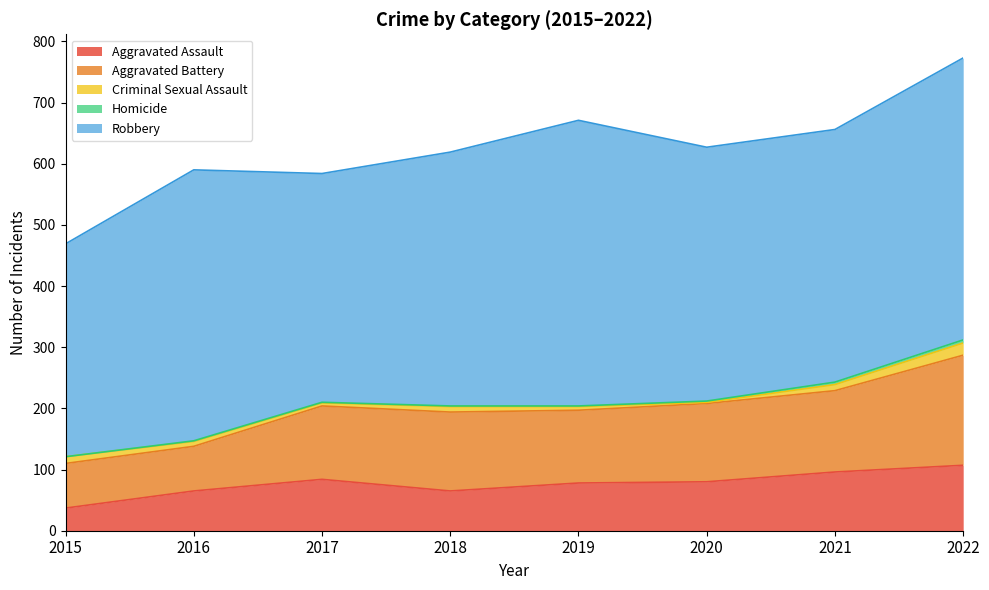

True or false: Aggravated Battery and Aggravated Assault intersect in this chart.

False